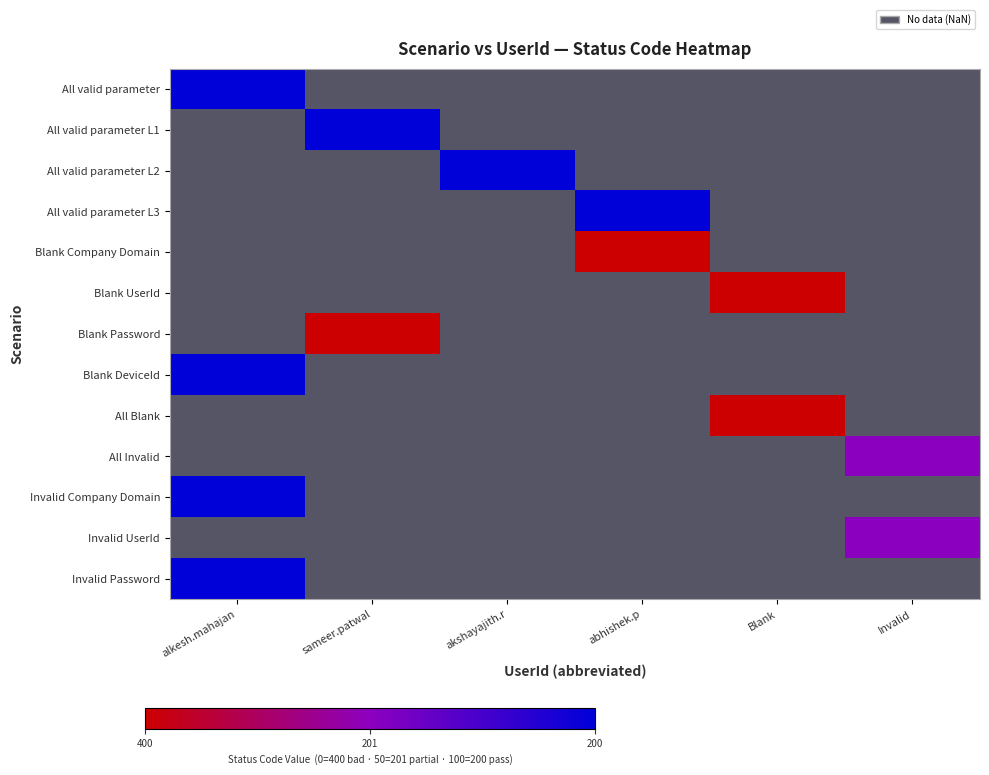

What is the greatest value displayed?

100.0